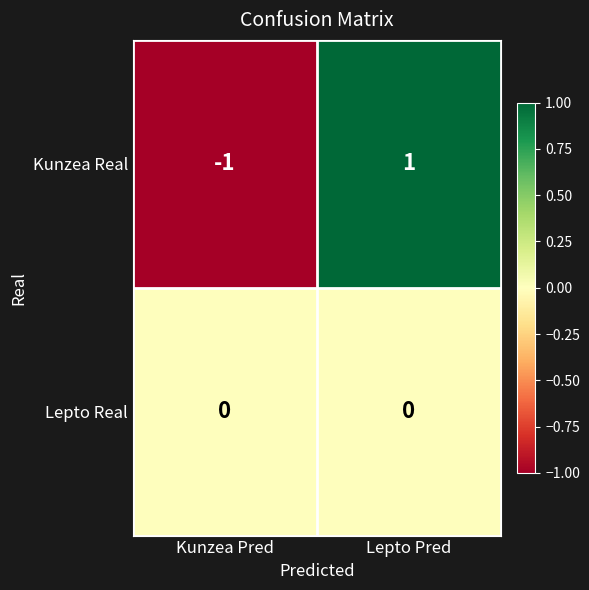

What is the greatest value displayed?

1